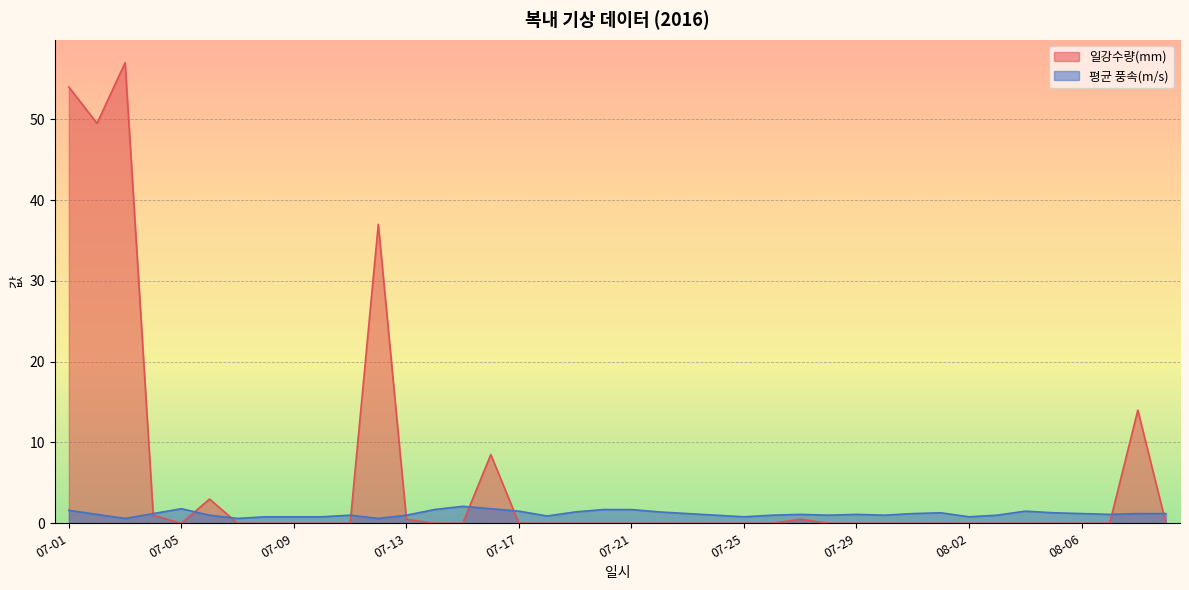

At which category does the chart reach its peak across all series?

07-03